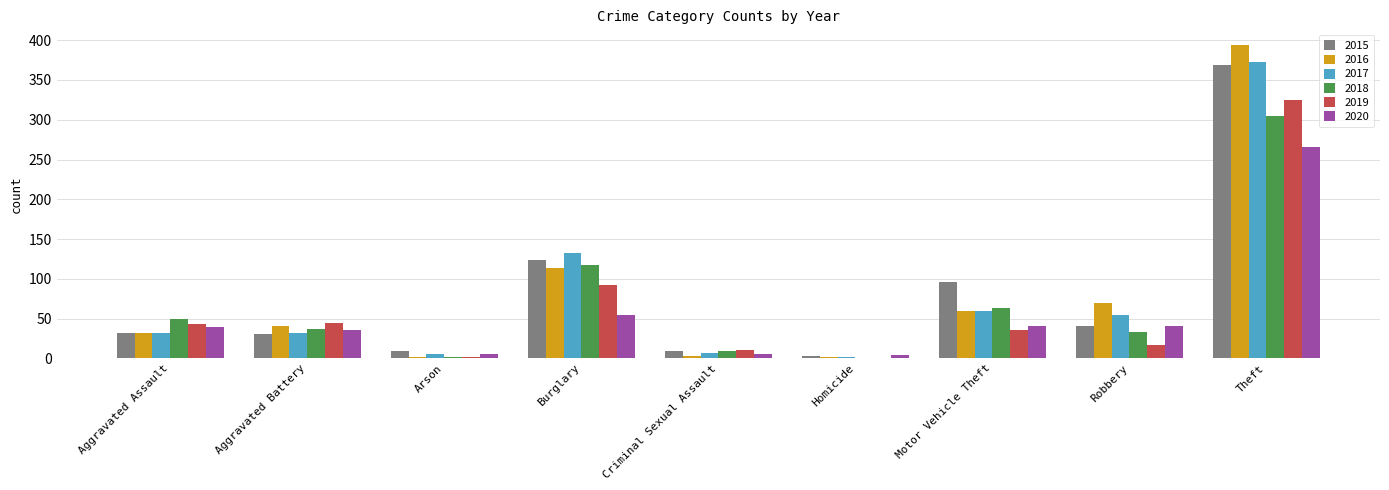

The 2016 series shows 113 at Burglary. True or false?

True